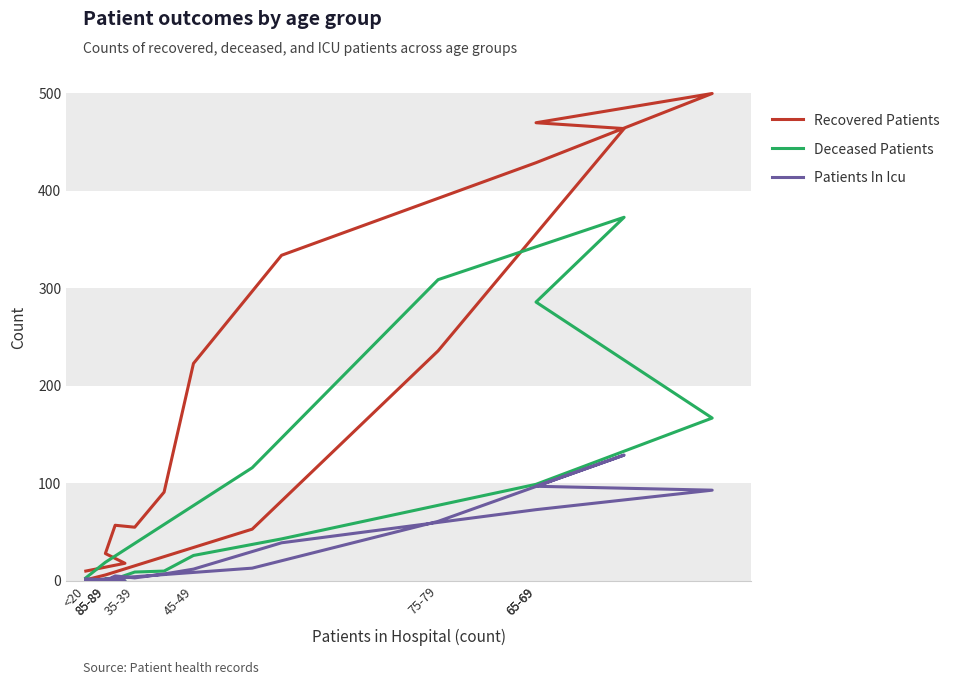

Does the chart have visible grid lines?

No